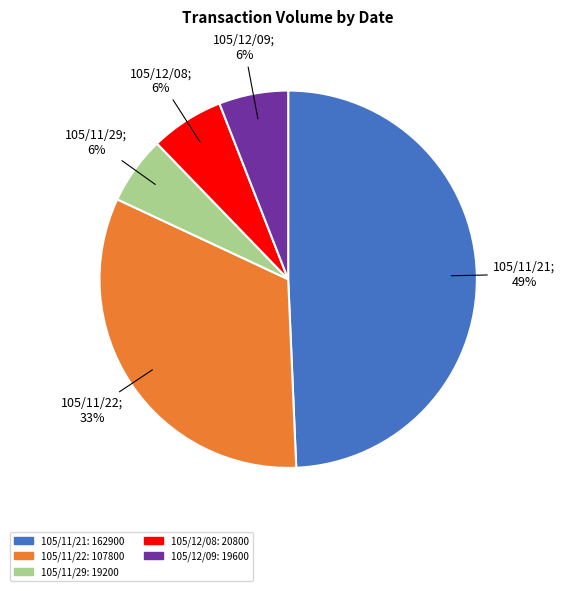

To the nearest percent, what is the average slice percentage?

20%